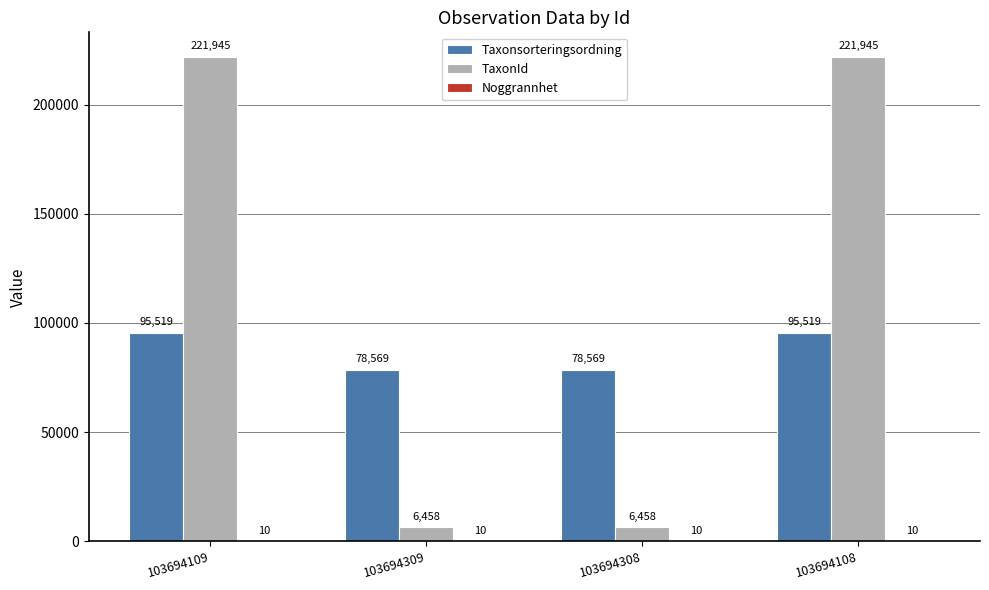

What is the total value across all series at 103694308?

85037